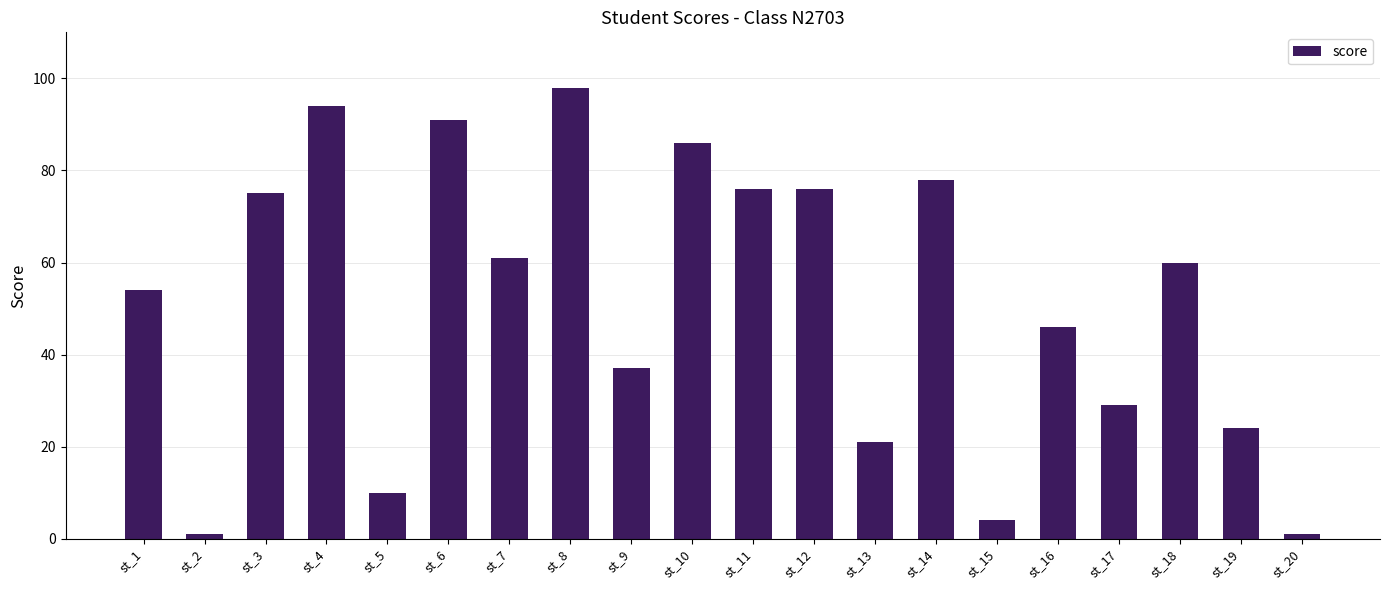

Reading right to left, extract all data points from this chart.

st_20=1	st_19=24	st_18=60	st_17=29	st_16=46	st_15=4	st_14=78	st_13=21	st_12=76	st_11=76	st_10=86	st_9=37	st_8=98	st_7=61	st_6=91	st_5=10	st_4=94	st_3=75	st_2=1	st_1=54